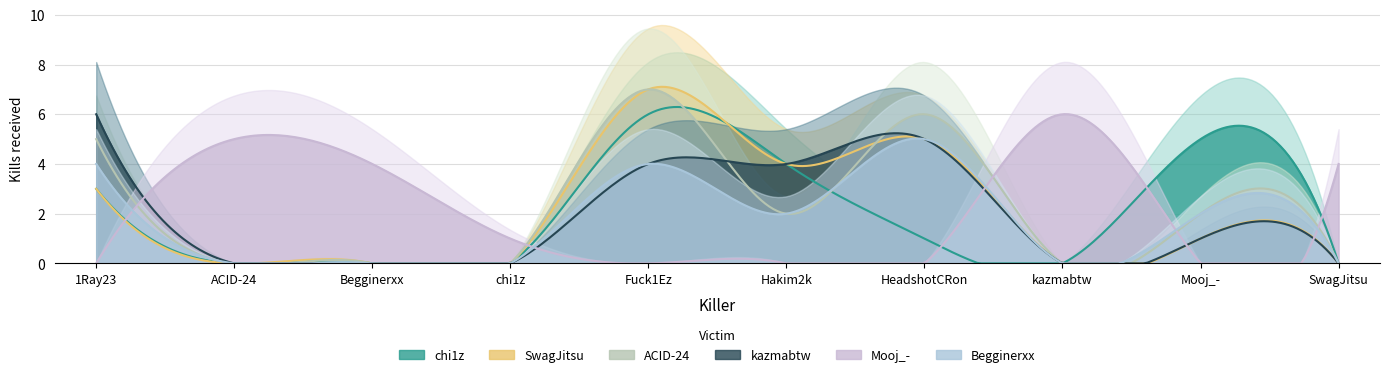

What is the difference between the maximum and minimum values in the Mooj_- series?

6